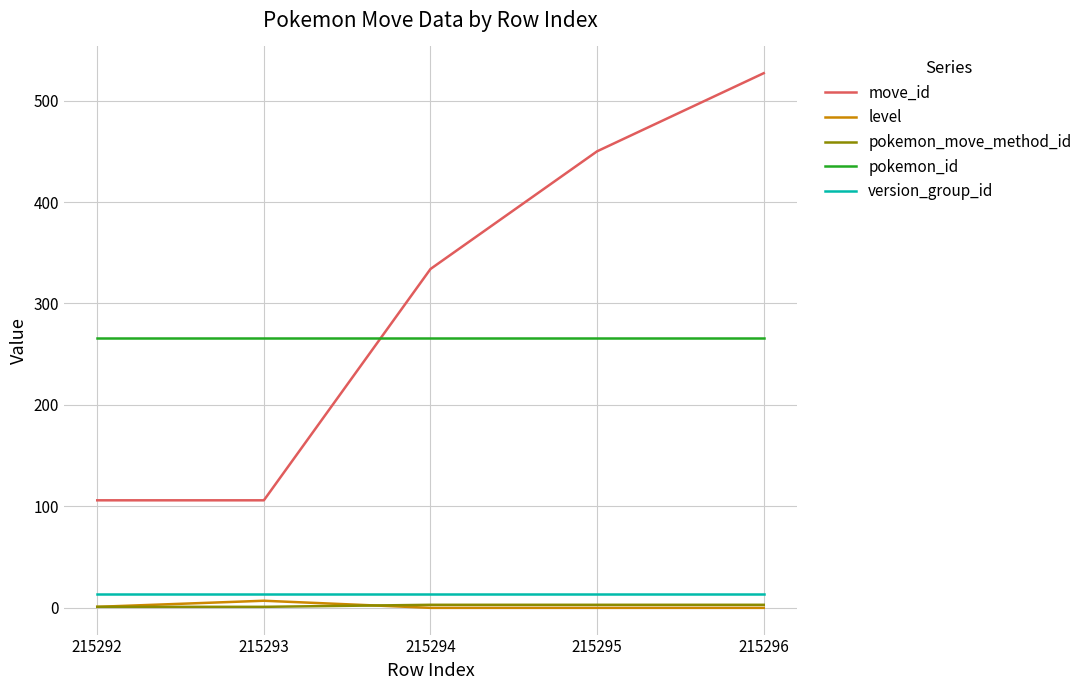

What is the difference between the maximum and minimum values in the move_id series?

421